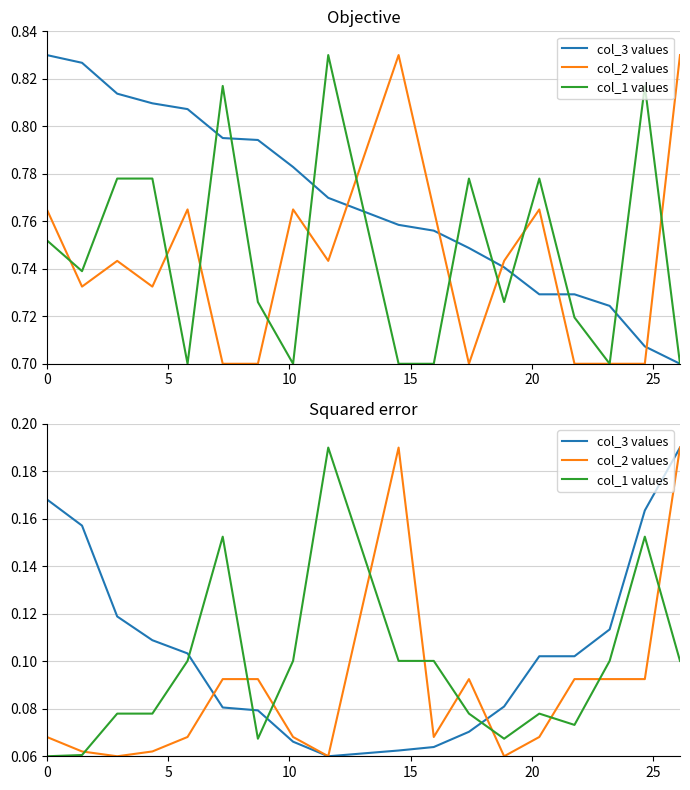

List the series in order of their overall mean, highest first.

col_3 values, col_1 values, col_2 values